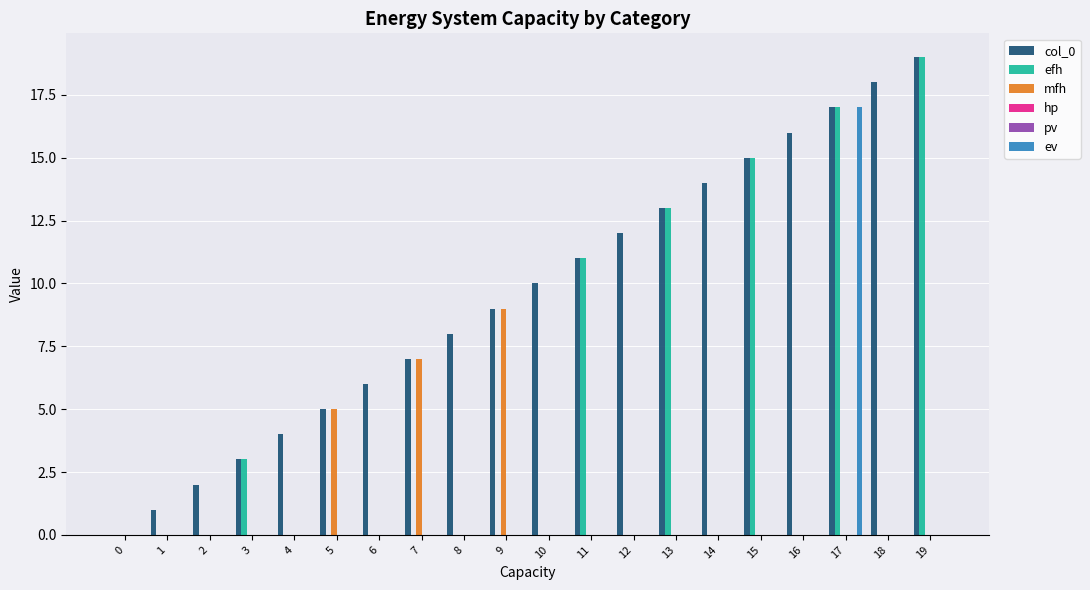

How many positive values does the efh series have?

6